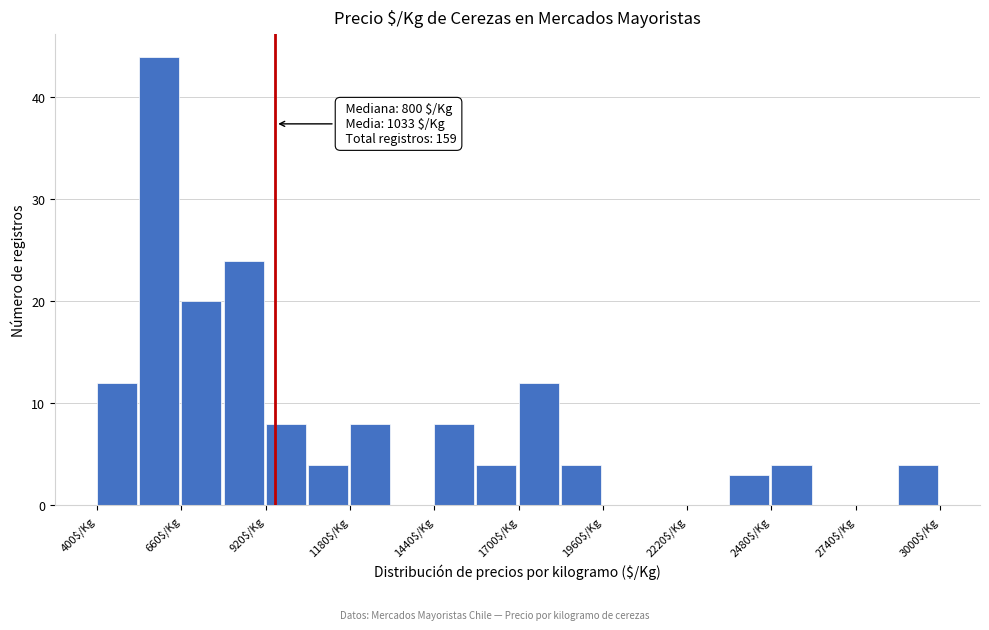

Read against the x-axis, roughly where is the centre of the tallest bar?

600